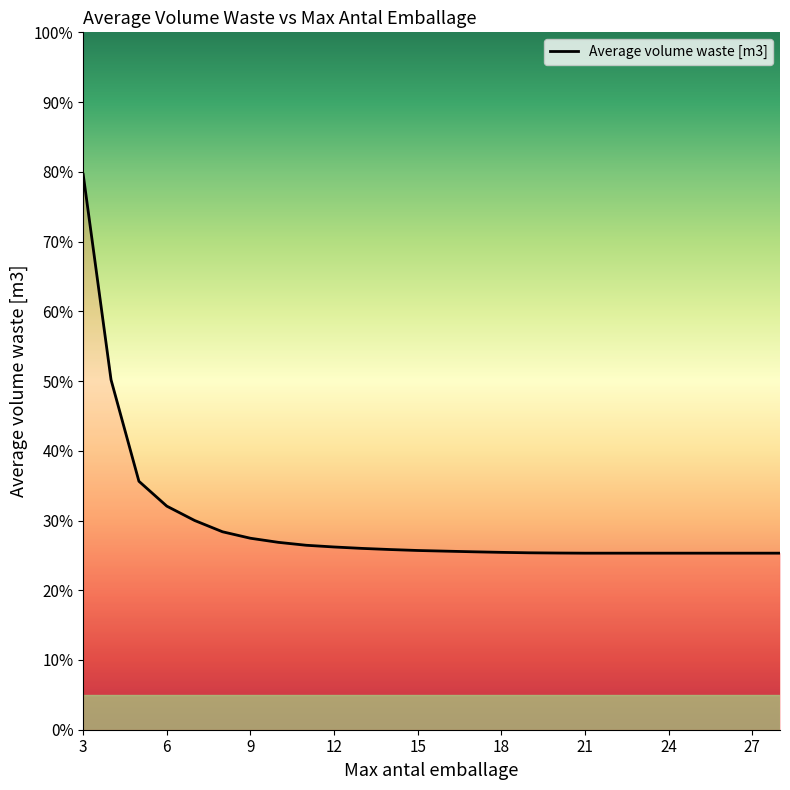

How many values are between 0 and 1?

26